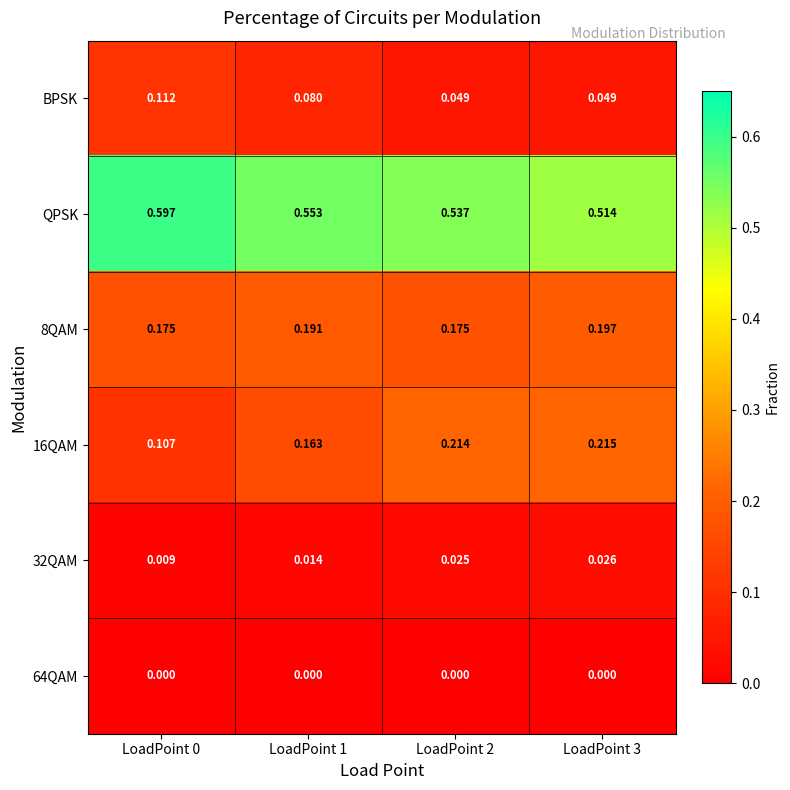

Which series changed the most between LoadPoint 2 and LoadPoint 3?

QPSK